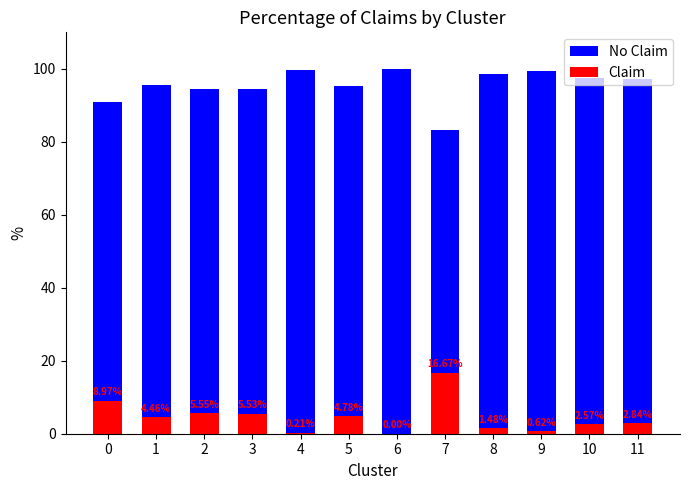

Is it true that Claim equals 0.4 at 4?

False